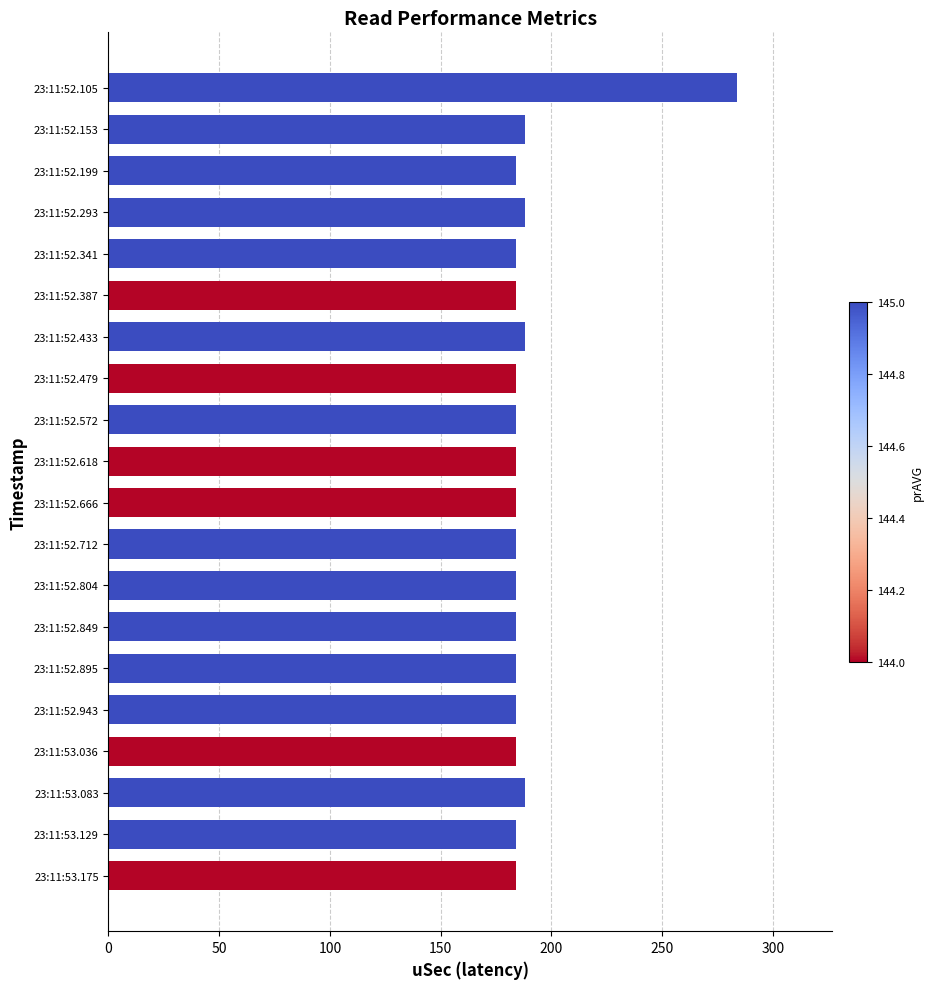

Does the chart contain any negative values?

No